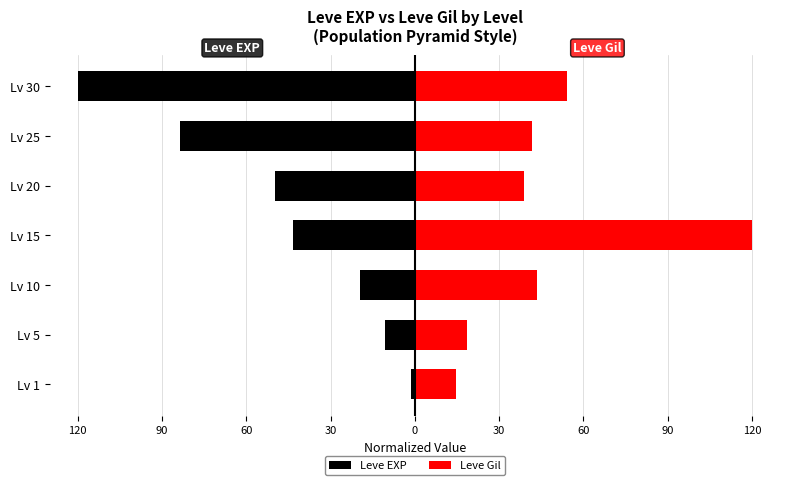

Does the chart contain stacked bars?

No